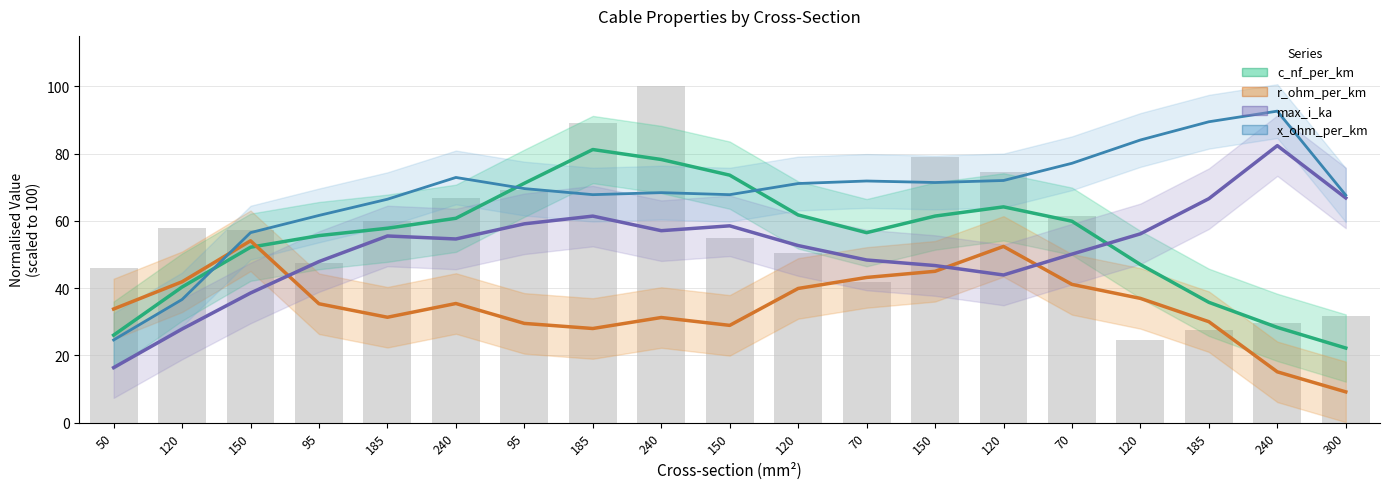

What is the sum of the c_nf_per_km values at 120 and 300?

62.4